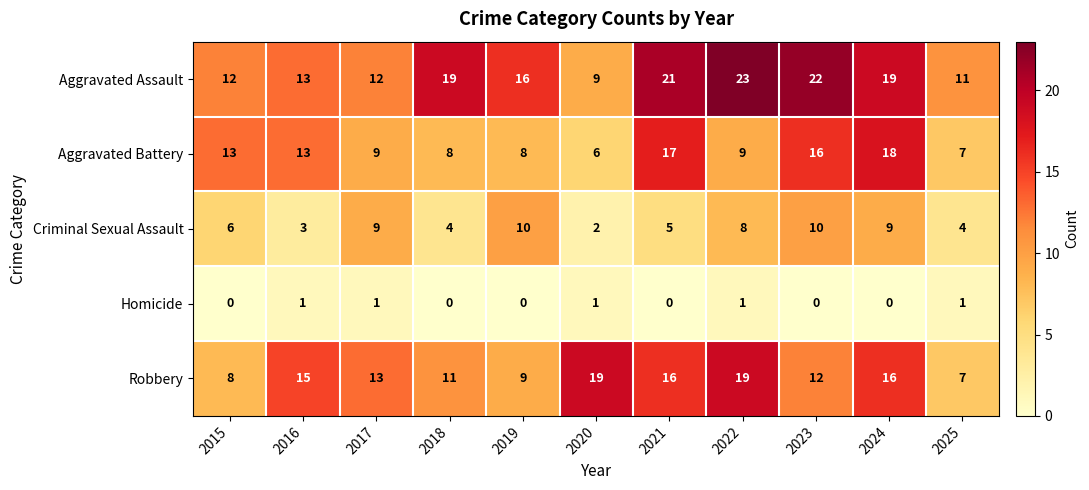

What value does the Aggravated Assault series have at 2019, to the nearest 5?

15